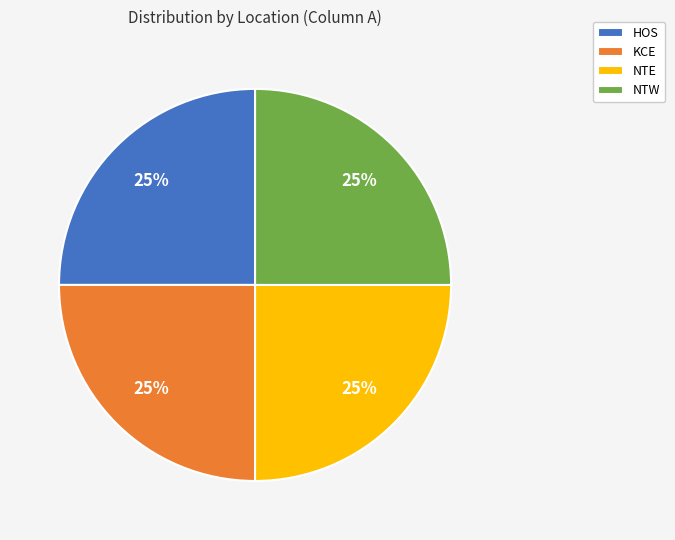

To the nearest percent, what is the combined percentage of NTE and HOS?

50%